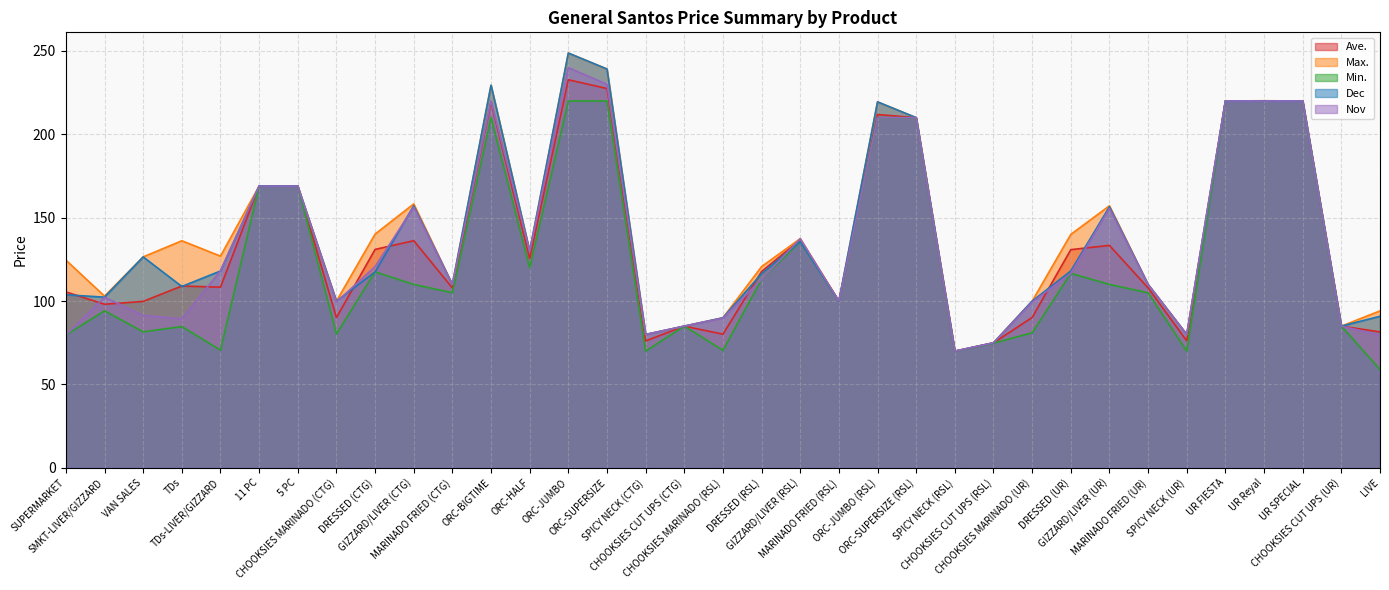

What is the label of the 10th point from the right?

CHOOKSIES MARINADO (UR)